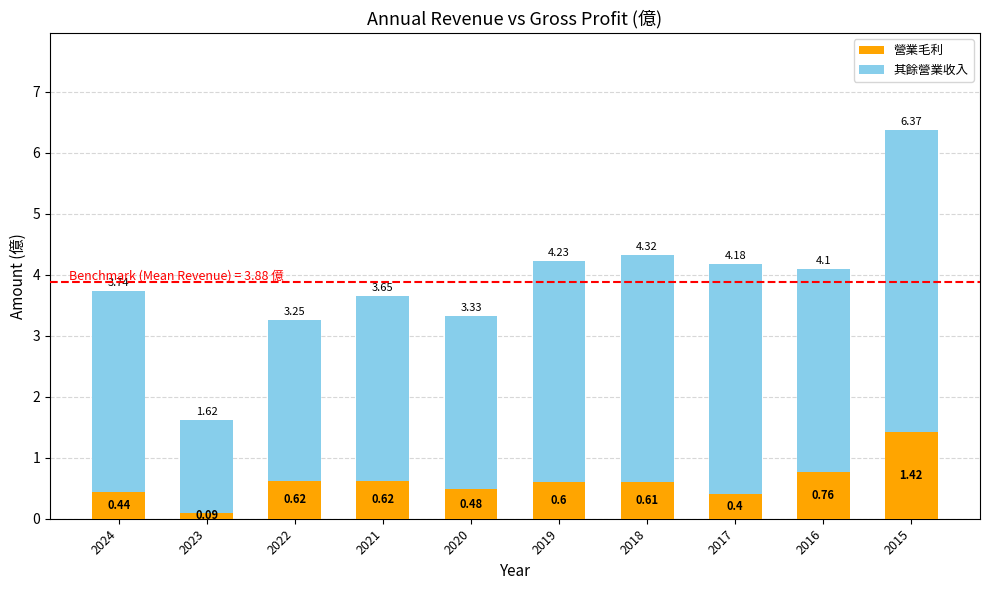

Are the bars grouped side by side (vs. stacked)?

No